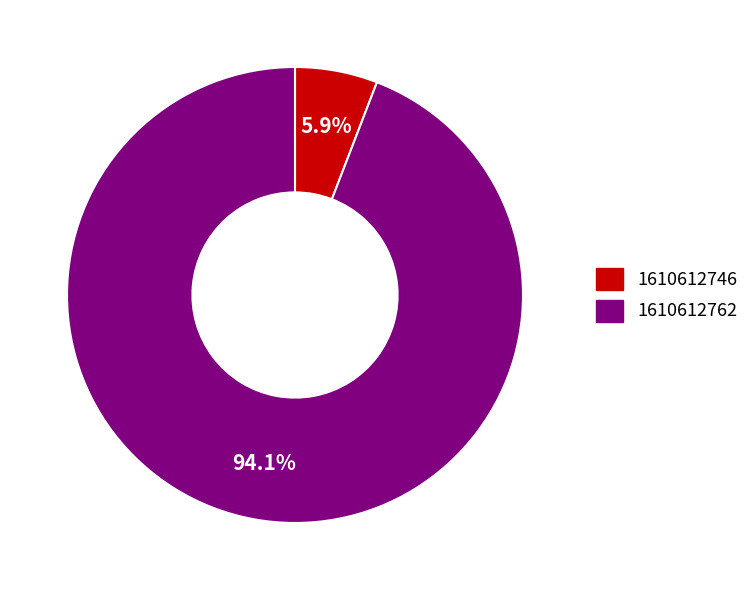

What is the total percentage of 1610612762 and 1610612746?

100.0%